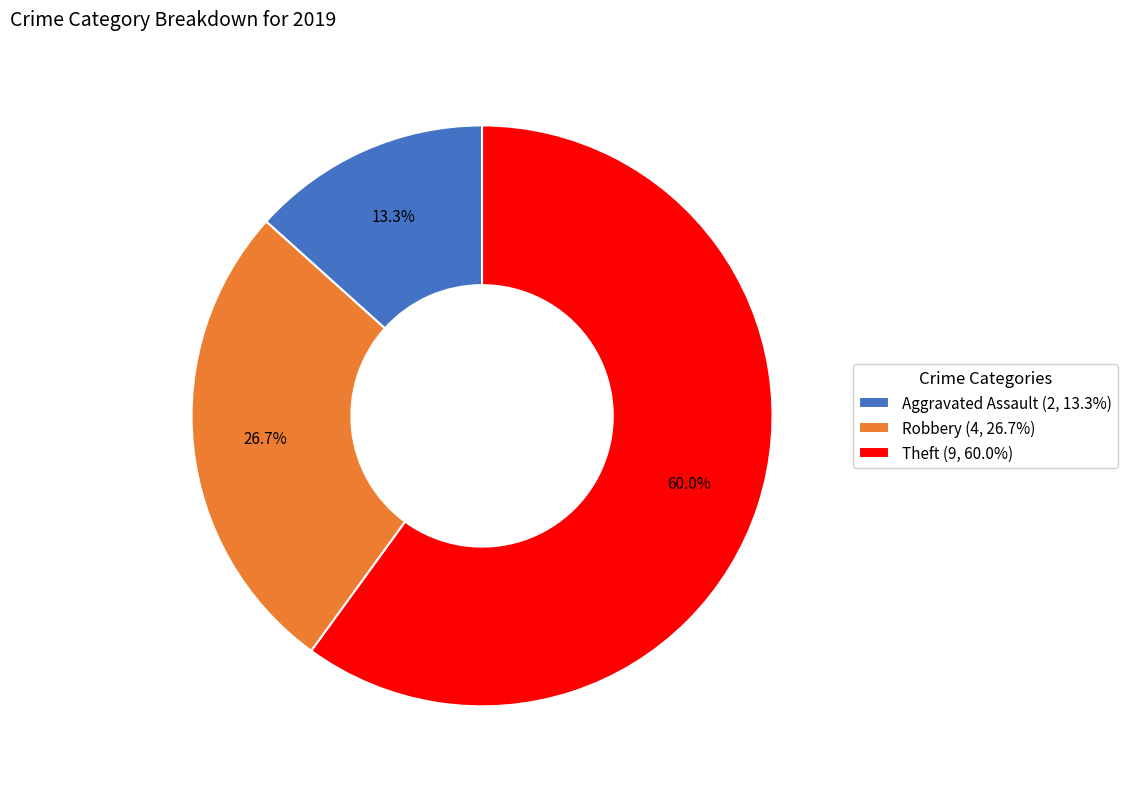

Is Theft (9, 60.0%) the majority of the pie?

Yes